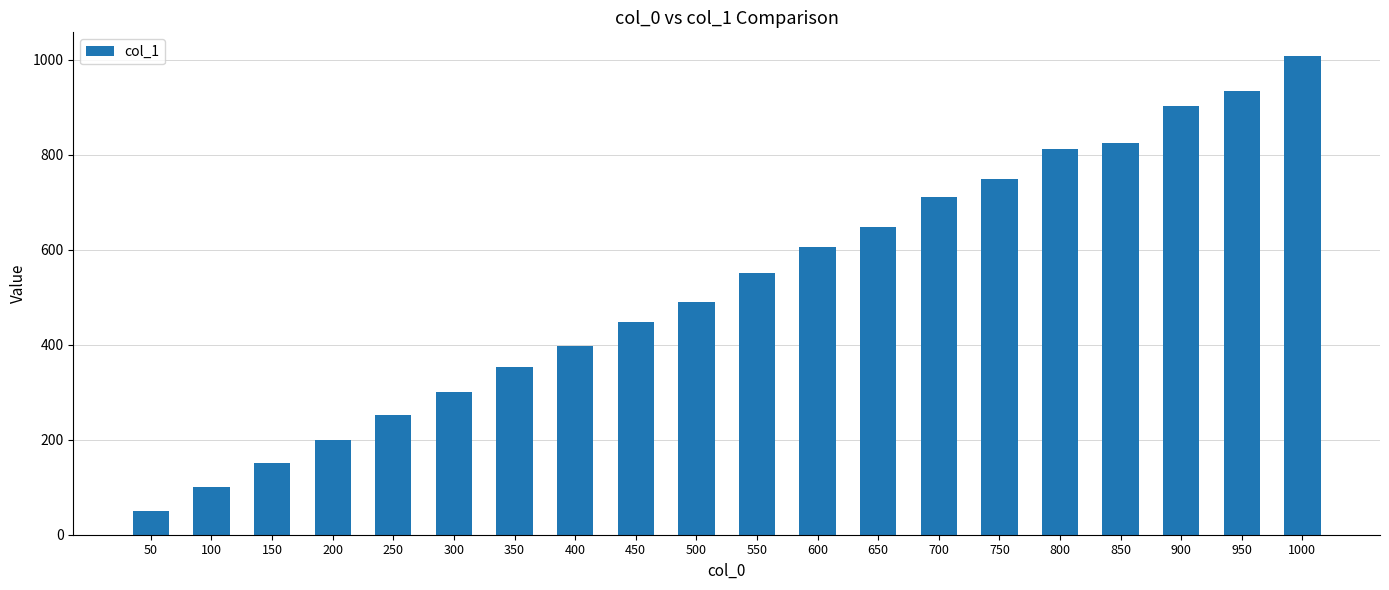

Which has a higher value, 200 or 400?

400